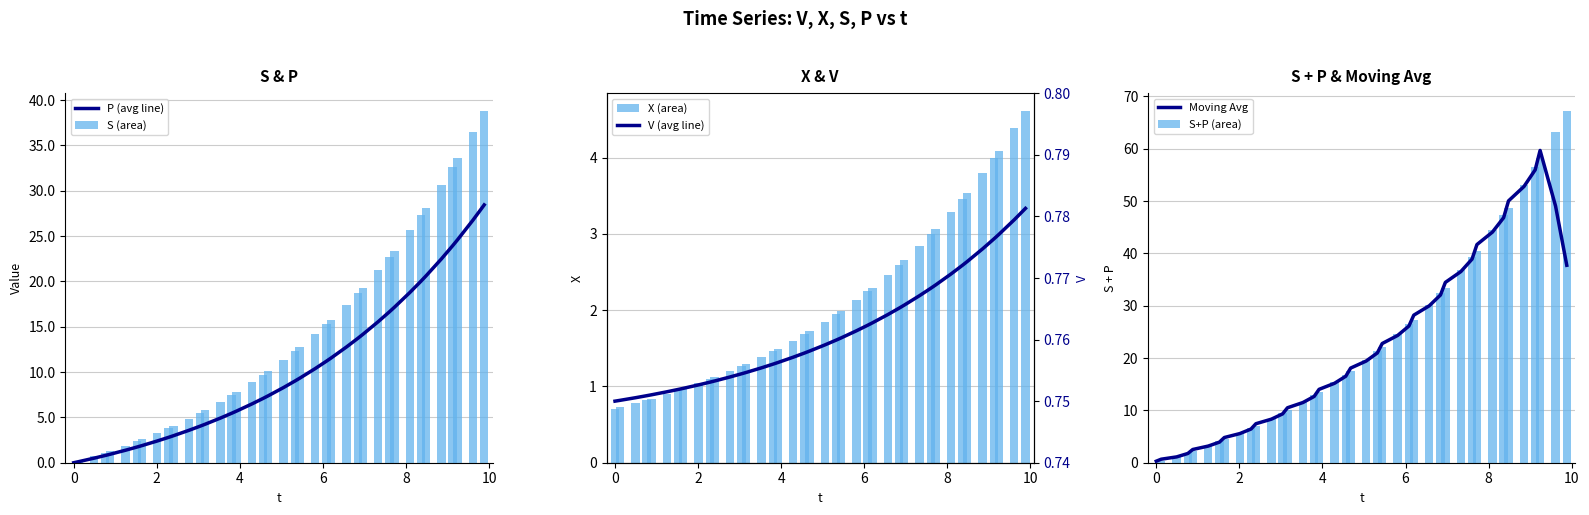

Reading left to right, list all the values displayed in this chart.

P (avg line): 0.0	0.1	0.5	0.8	0.9	1.4	1.7	1.9	2.4	2.8	3.0	3.6	4.0	4.2	4.9	5.5	5.7	6.5	7.1	7.4	8.3	9.0	9.3	10.4	11.2	11.6	12.8	13.7	14.2	15.6	16.6	17.1	18.8	20.0	20.6	22.5	23.9	24.6	26.8	28.4
S (area): 0.0	0.2	0.7	1.1	1.3	1.9	2.4	2.6	3.3	3.8	4.1	4.9	5.5	5.8	6.7	7.4	7.8	8.9	9.7	10.1	11.3	12.3	12.7	14.2	15.3	15.8	17.4	18.7	19.3	21.2	22.7	23.4	25.6	27.3	28.1	30.7	32.7	33.6	36.5	38.8
X (area): 0.7	0.7	0.8	0.8	0.8	0.9	0.9	1.0	1.0	1.1	1.1	1.2	1.3	1.3	1.4	1.5	1.5	1.6	1.7	1.7	1.8	1.9	2.0	2.1	2.2	2.3	2.5	2.6	2.7	2.8	3.0	3.1	3.3	3.5	3.5	3.8	4.0	4.1	4.4	4.6
Moving Avg: 0.3	0.7	1.1	1.8	2.5	3.2	3.9	4.8	5.6	6.4	7.5	8.3	9.3	10.5	11.5	12.7	14.0	15.2	16.5	18.1	19.4	21.0	22.8	24.3	26.1	28.2	30.0	32.1	34.5	36.5	38.9	41.7	44.1	46.8	50.0	52.8	56.0	59.7	49.0	37.7
S+P (area): 0.0	0.3	1.2	1.9	2.2	3.3	4.1	4.4	5.7	6.6	7.0	8.4	9.5	10.0	11.6	12.9	13.5	15.3	16.8	17.4	19.6	21.3	22.0	24.5	26.5	27.3	30.2	32.5	33.5	36.8	39.4	40.5	44.4	47.4	48.7	53.2	56.6	58.1	63.3	67.2
V (avg line): 0.8	0.8	0.8	0.8	0.8	0.8	0.8	0.8	0.8	0.8	0.8	0.8	0.8	0.8	0.8	0.8	0.8	0.8	0.8	0.8	0.8	0.8	0.8	0.8	0.8	0.8	0.8	0.8	0.8	0.8	0.8	0.8	0.8	0.8	0.8	0.8	0.8	0.8	0.8	0.8